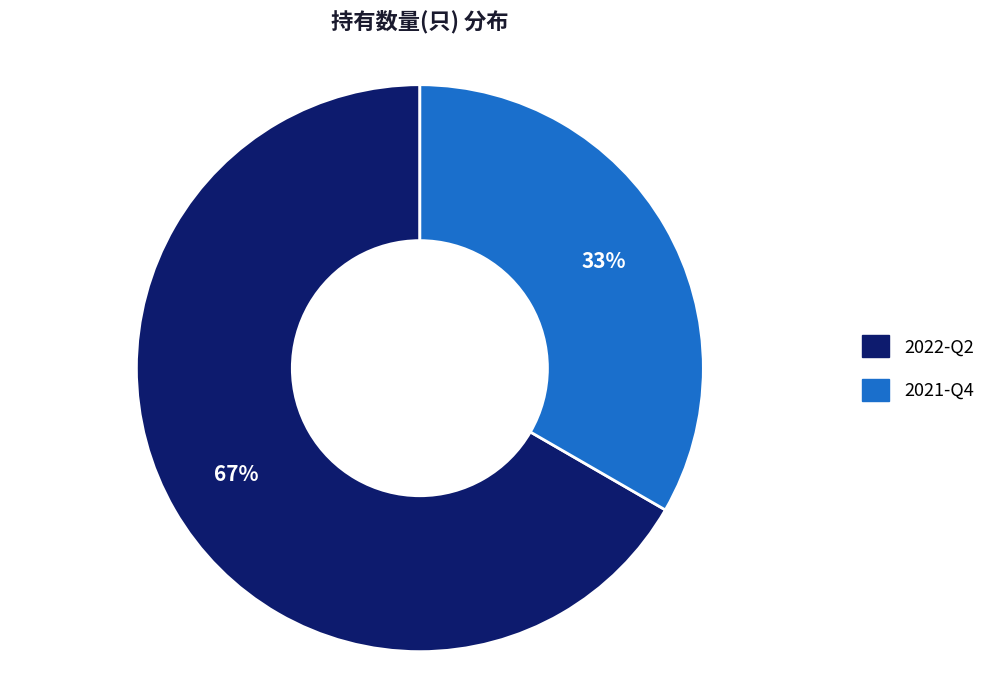

The 2021-Q4 slice represents 41% of the pie. True or false?

False